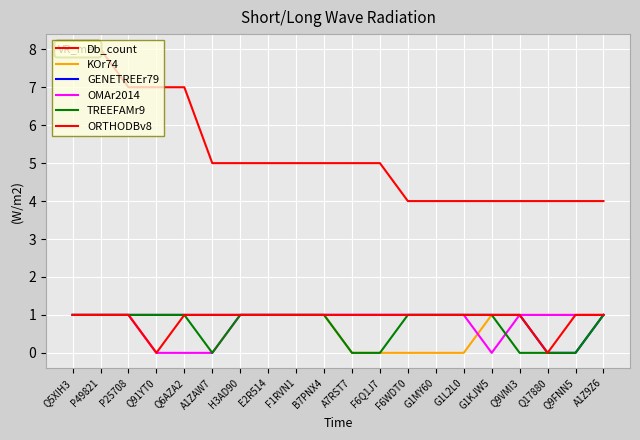

True or false: KOr74 has more than 1 interior local peaks.

False